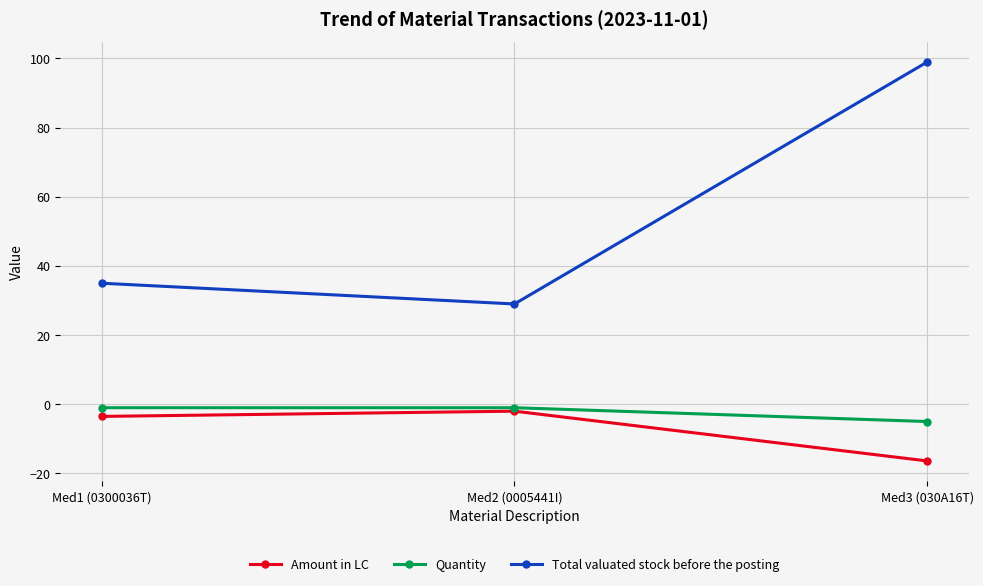

What is the difference between the Total valuated stock before the posting values at Med3 (030A16T) and Med1 (0300036T)?

64.0